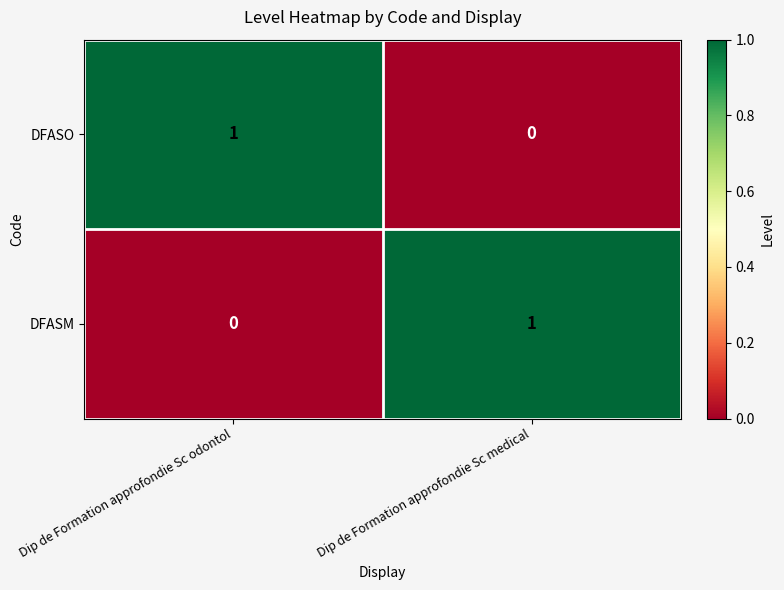

Reading left to right, what are all the values shown in this chart?

DFASO: 1	0
DFASM: 0	1